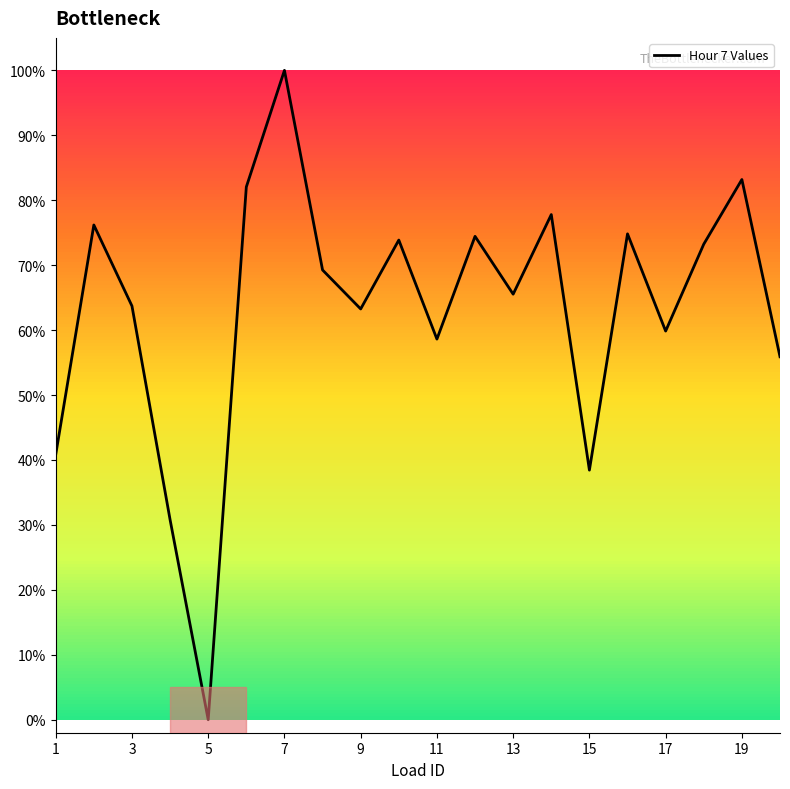

Approximately how many times larger is the value at 11 compared to 13?

0.9